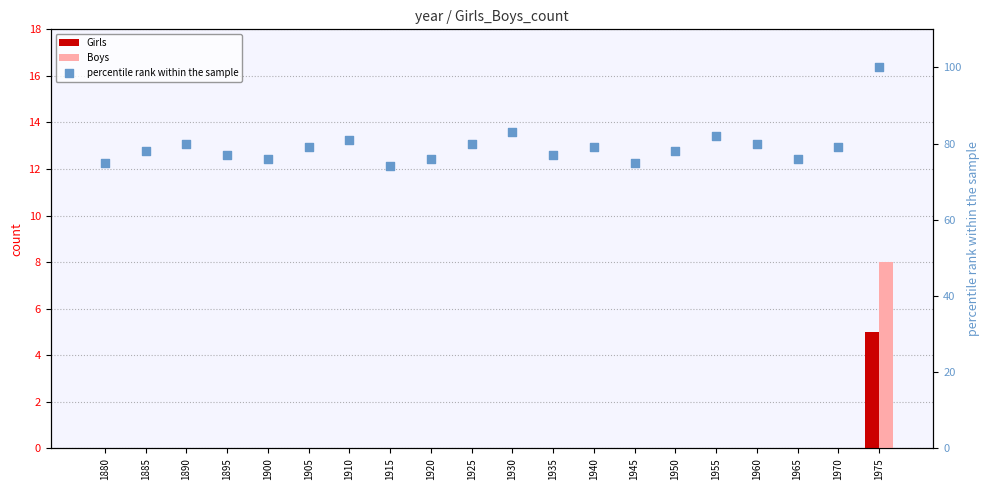

Which series contains the lowest Y value?

Girls